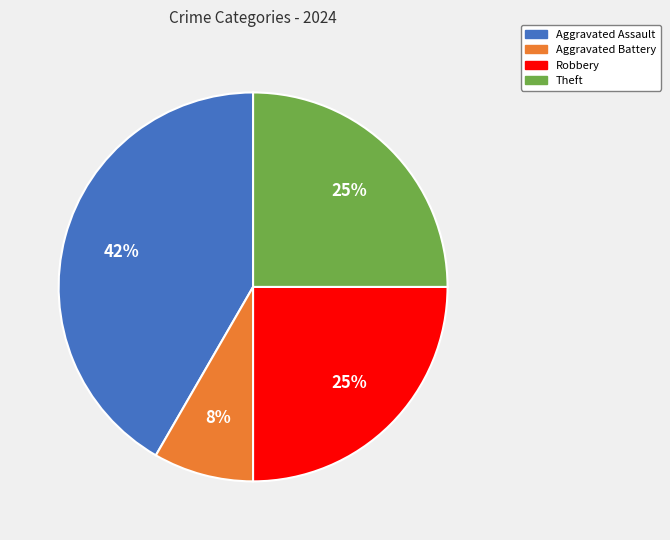

Is there a majority slice in this chart?

No